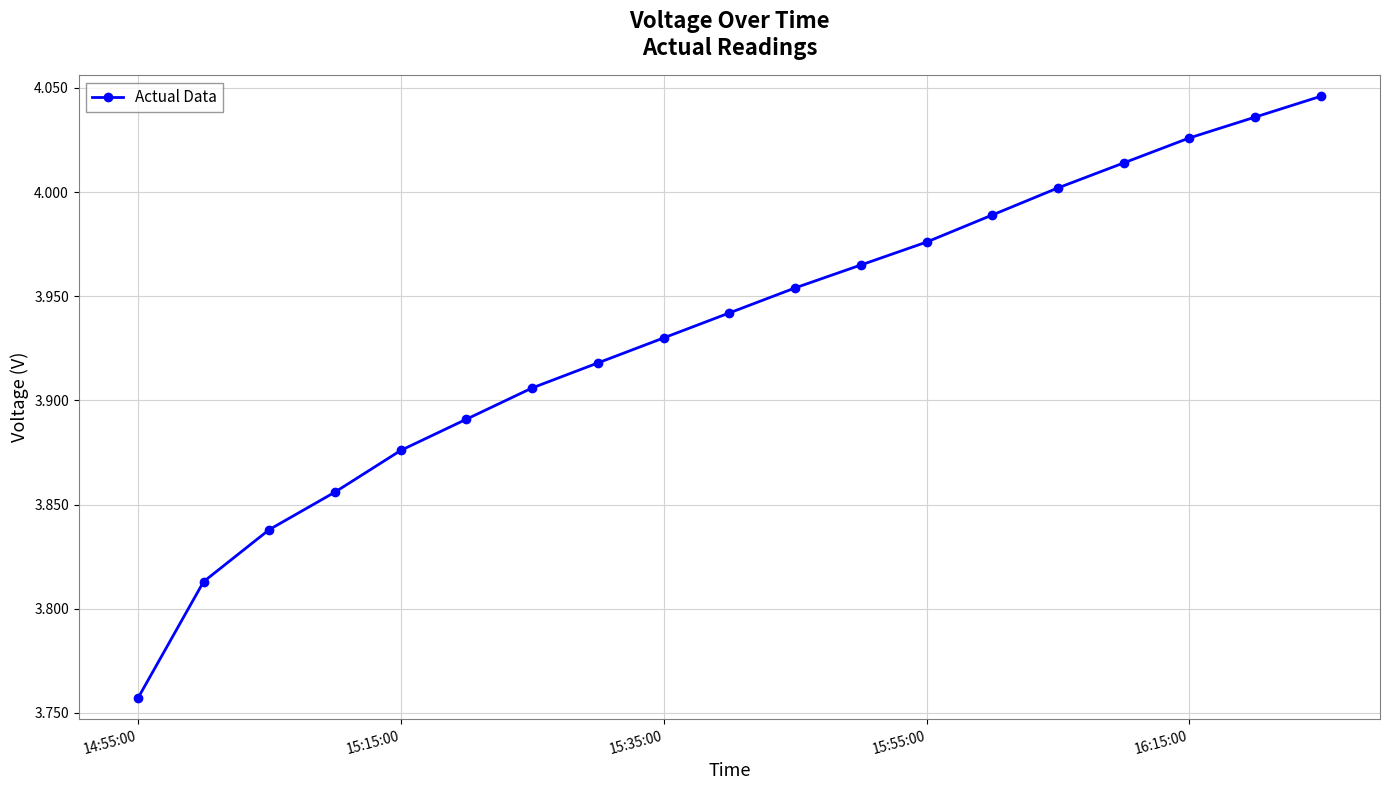

What is the sum of all values?

74.7